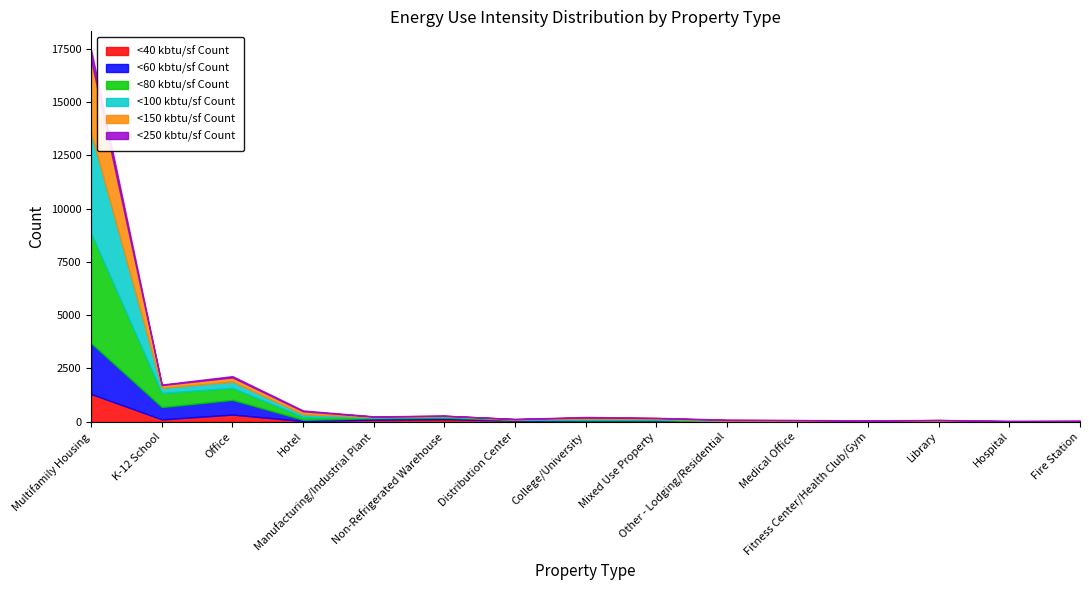

Which series has the largest total across all categories?

<80 kbtu/sf Count